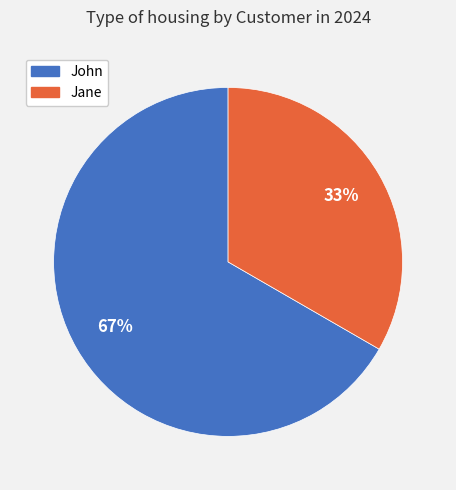

Combined, do Jane and John account for over 50%?

Yes